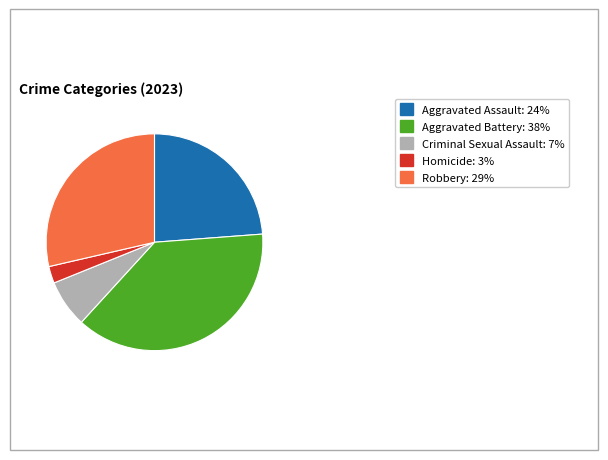

Which category has the smallest portion of the pie?

Homicide